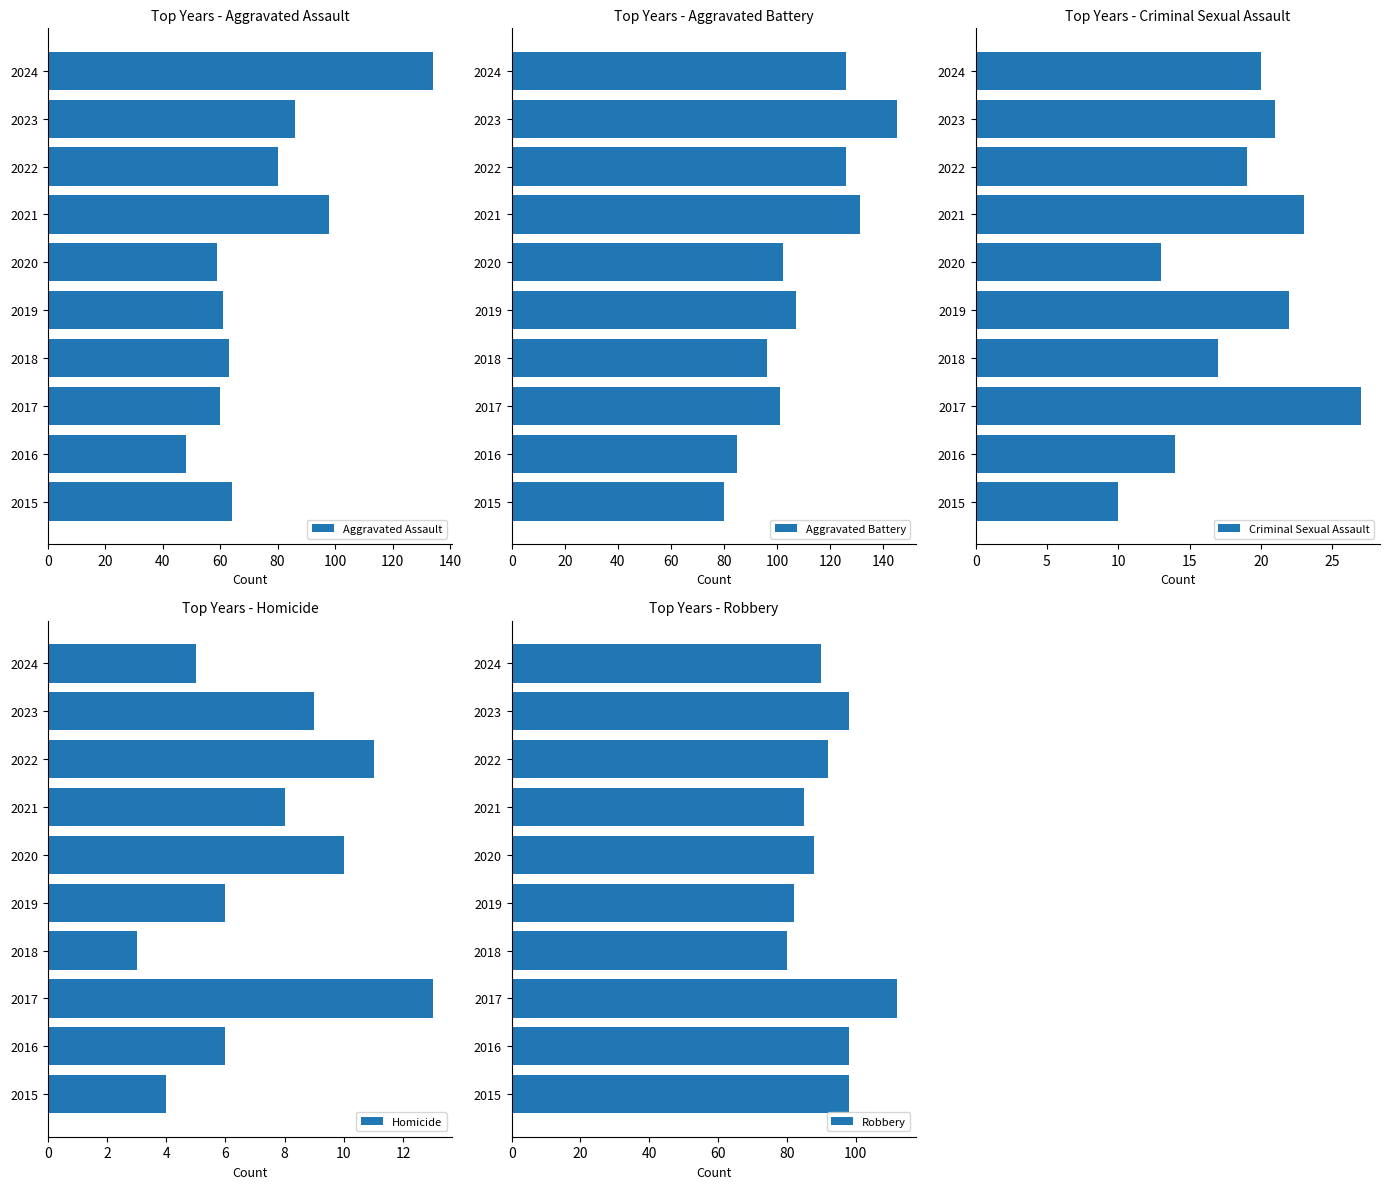

At how many categories does at least one series exceed 55?

10